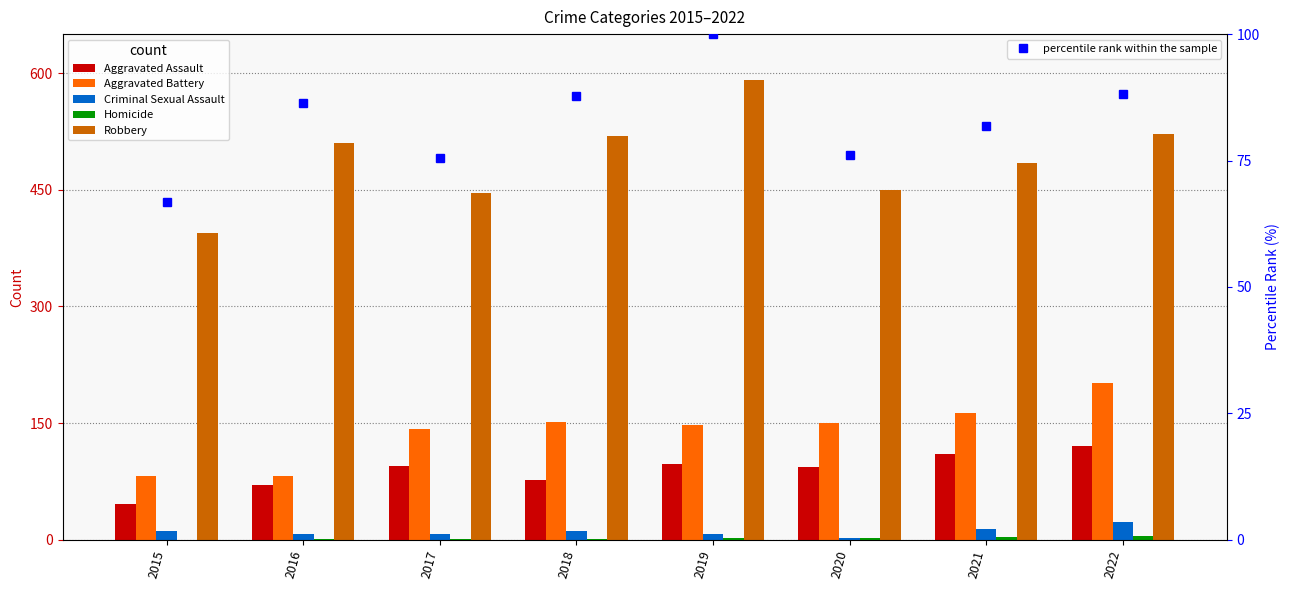

Reading left to right, extract all data points from this chart.

Aggravated Assault: 46.0	71.0	95.0	77.0	98.0	94.0	110.0	121.0
Aggravated Battery: 82.0	82.0	142.0	152.0	148.0	150.0	163.0	202.0
Criminal Sexual Assault: 12.0	8.0	8.0	11.0	8.0	3.0	14.0	23.0
Homicide: 0.0	1.0	1.0	1.0	2.0	3.0	4.0	5.0
Robbery: 395.0	510.0	446.0	519.0	591.0	450.0	484.0	521.0
percentile rank within the sample: 66.8	86.3	75.5	87.8	100.0	76.1	81.9	88.2